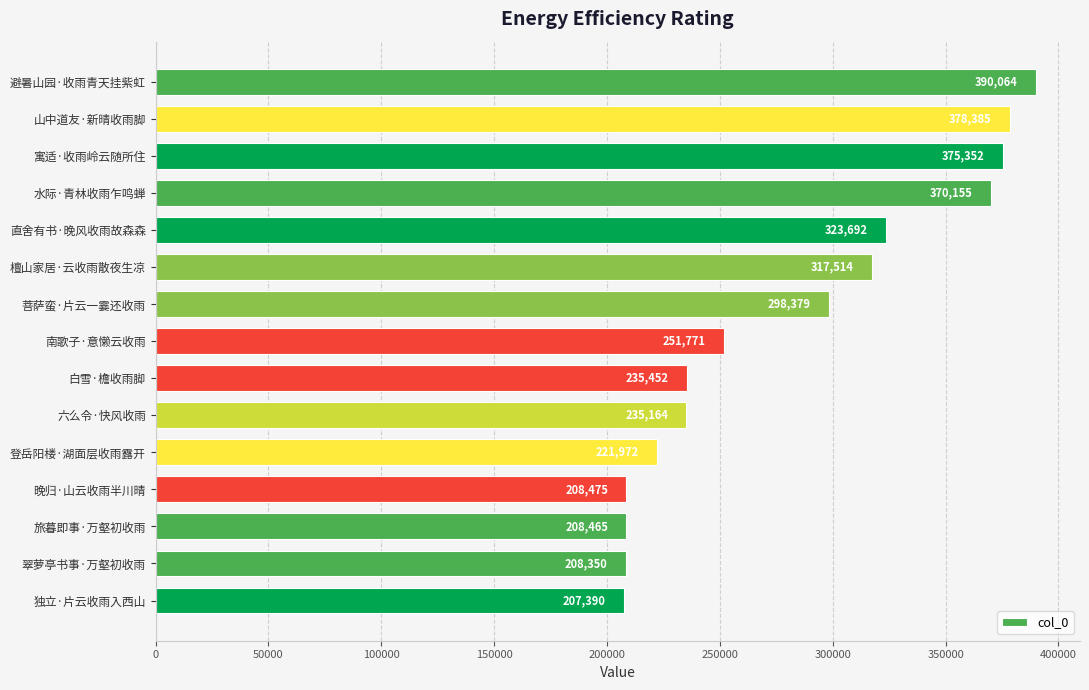

What is the value of the 13th bar from the top?

208465